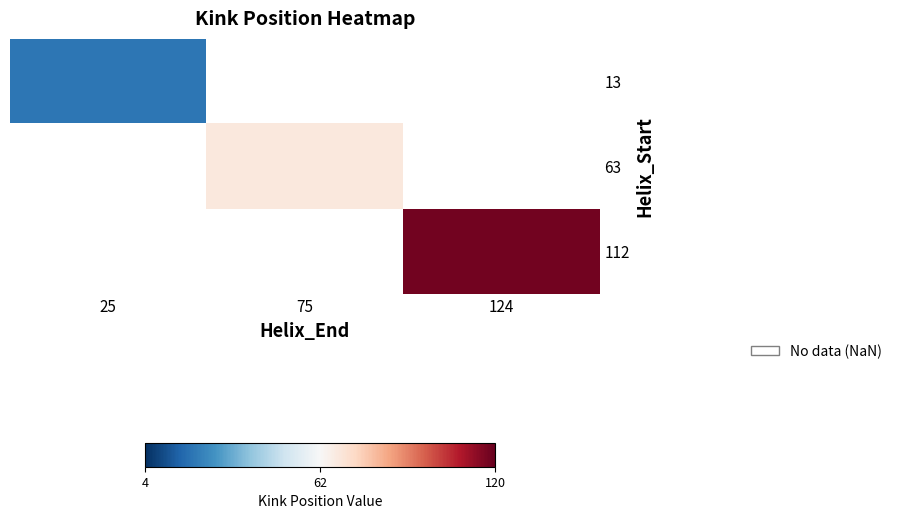

What value does the 13 series have at 25?

20.0